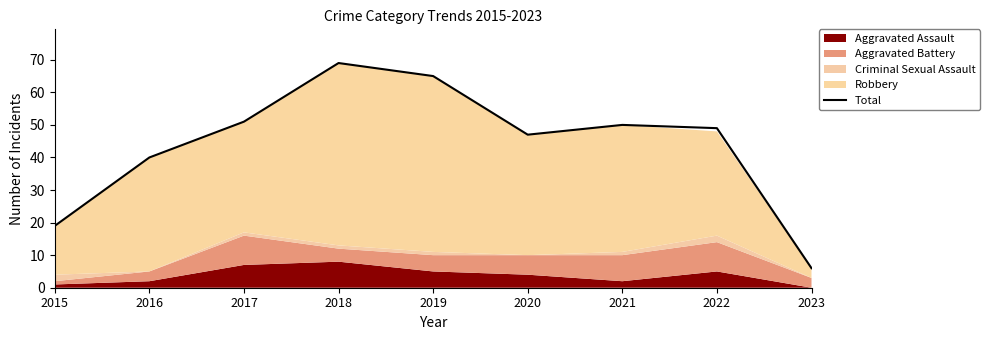

What is the ratio of the value at 2016 to the value at 2018?

0.6